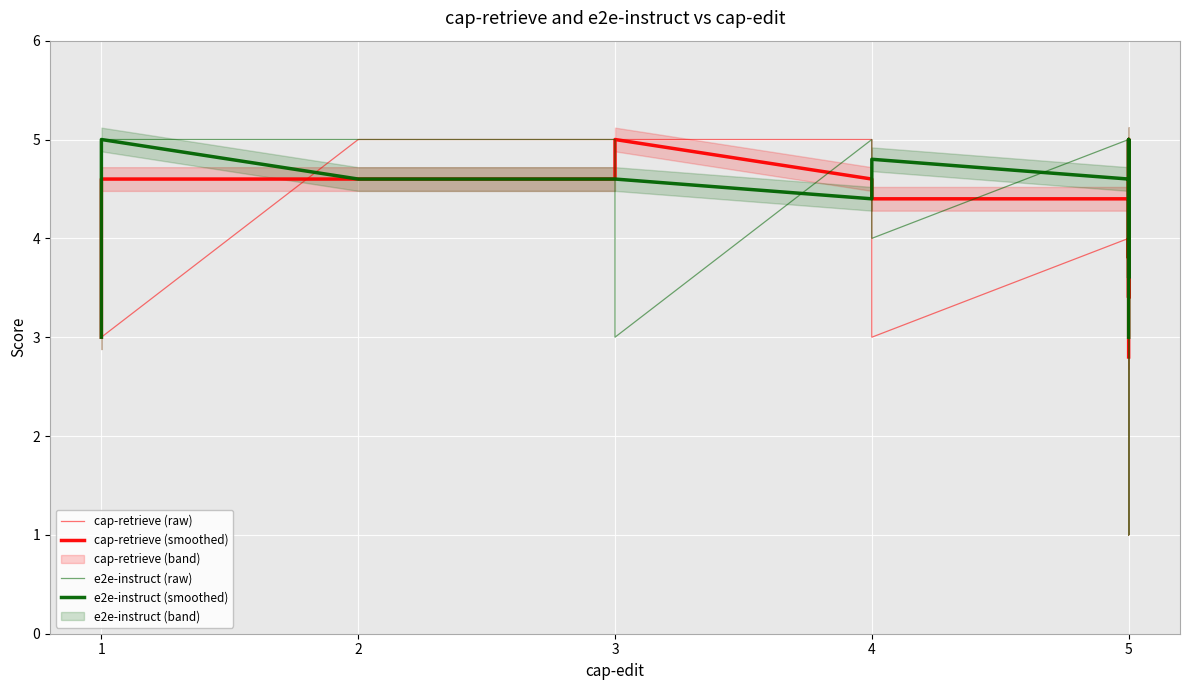

What is the maximum value shown in the chart?

5.0